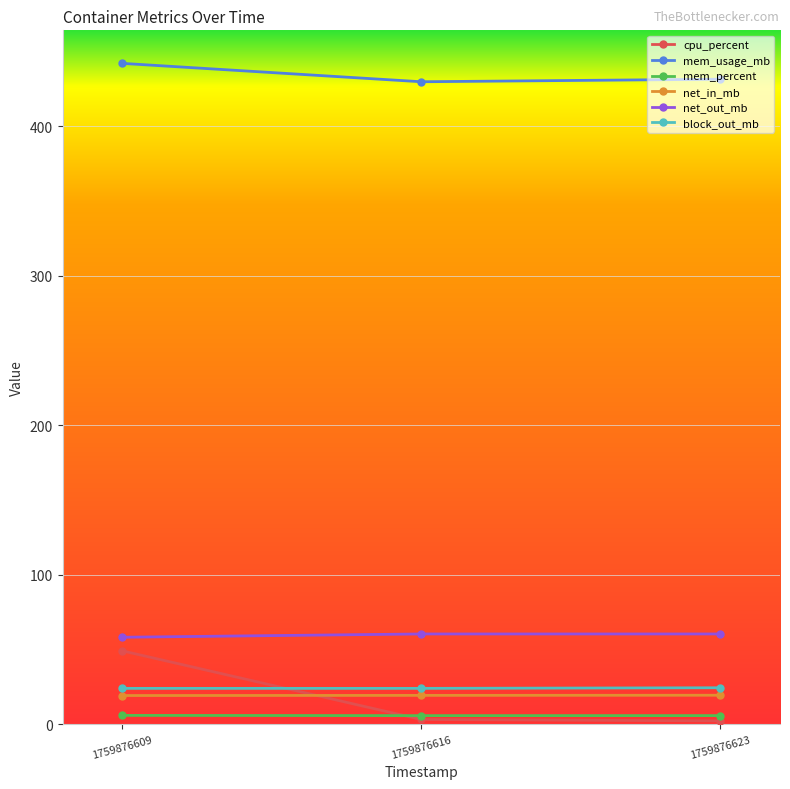

Which series changed the most between 1759876609 and 1759876623?

cpu_percent